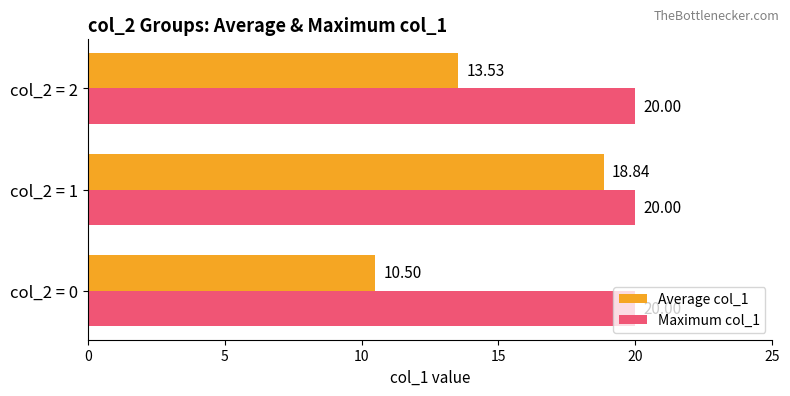

Rank the series by their maximum value, from highest to lowest.

Maximum col_1, Average col_1